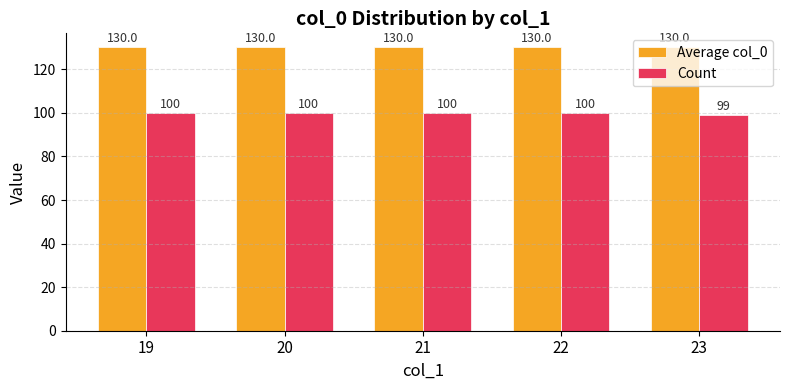

Which category has the lowest value in the Count series?

23